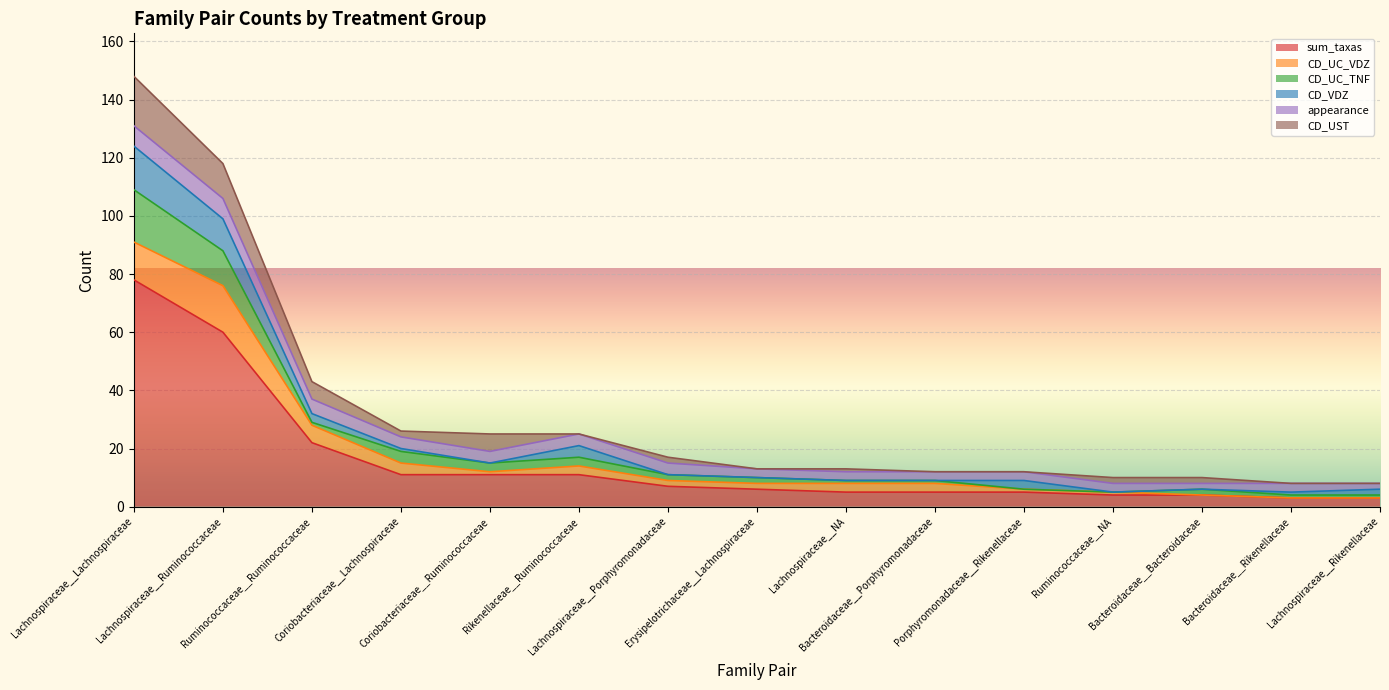

Does the chart display data point markers on the line(s)?

No